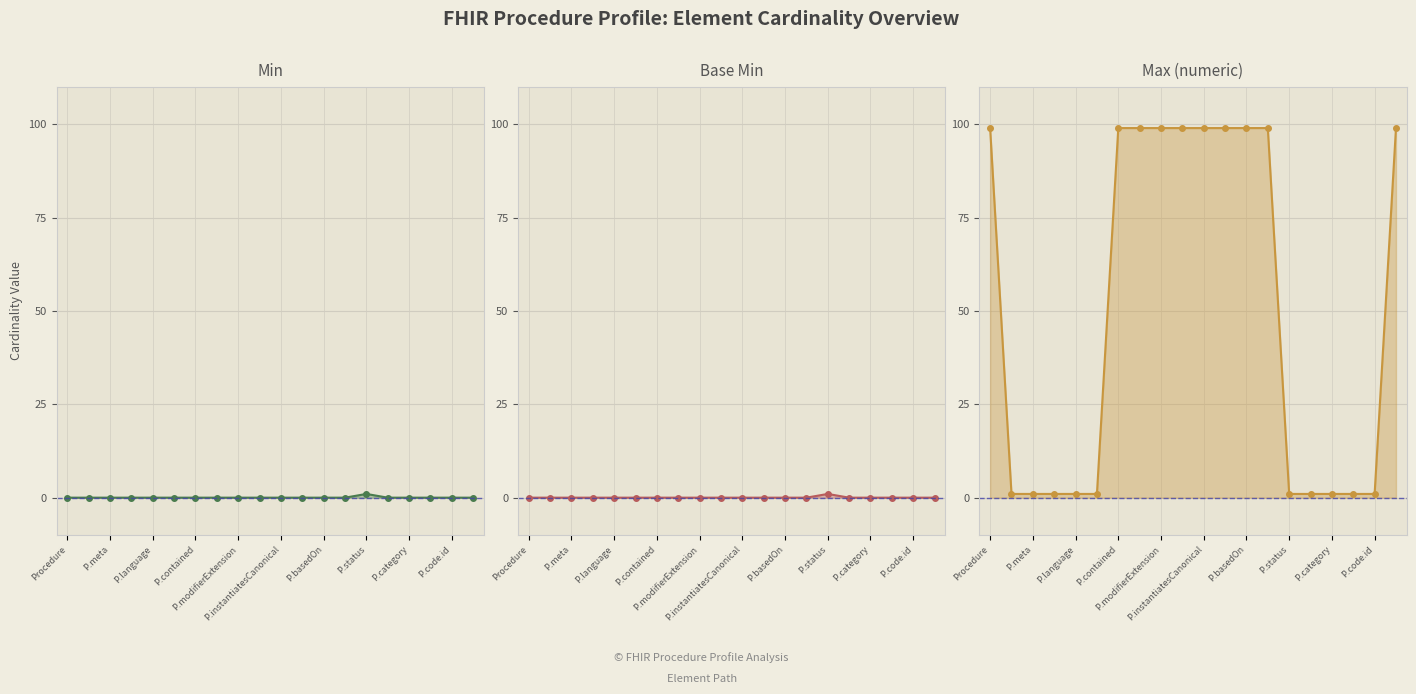

True or false: Base Min line and Min line intersect in this chart.

False